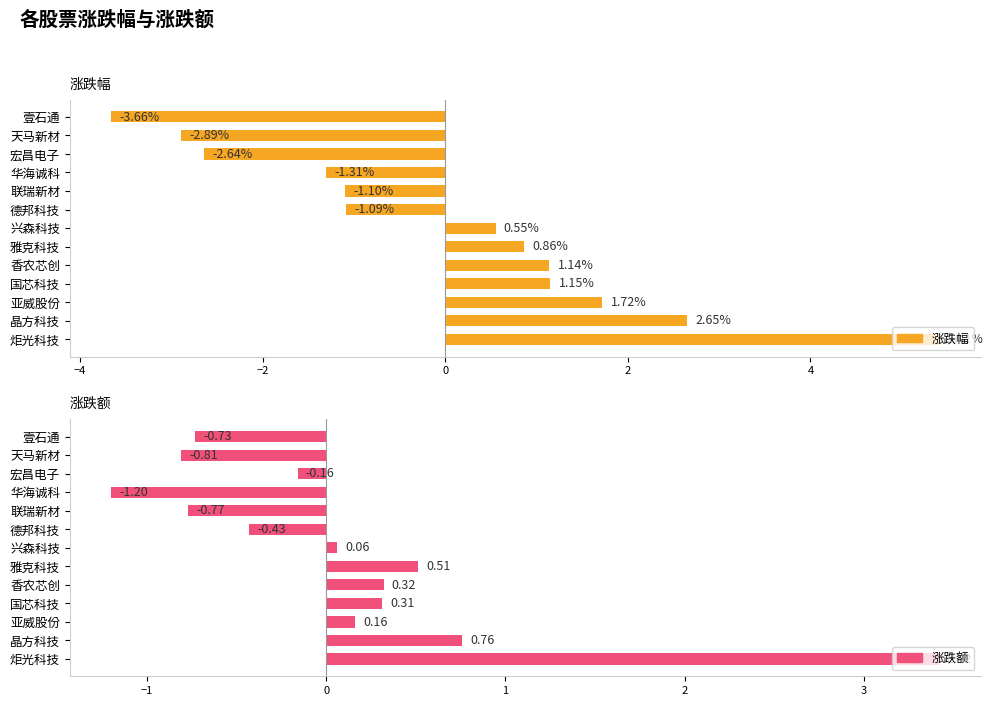

What is the greatest value displayed?

5.4